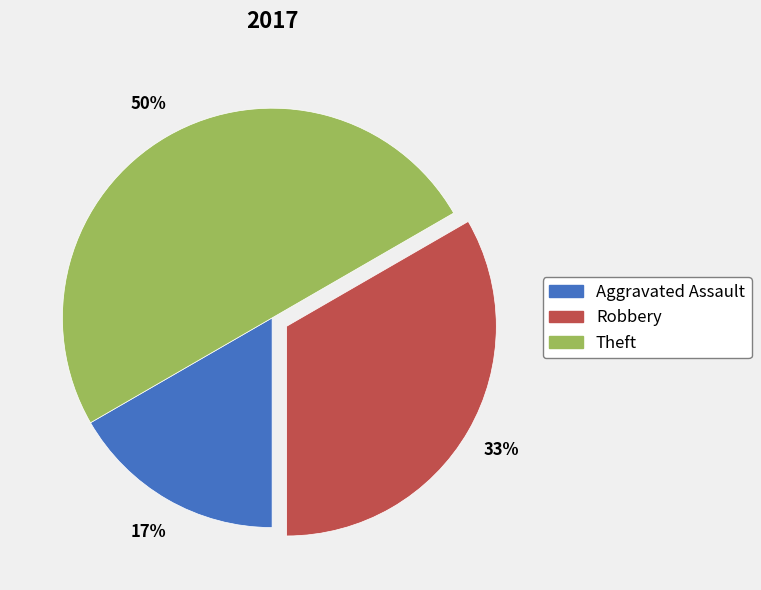

To the nearest percent, what portion does Robbery represent?

33%